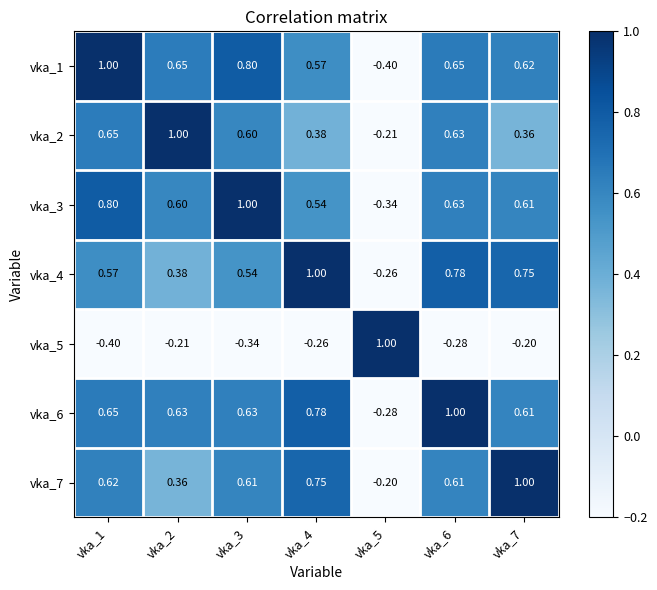

Is the value of vka_7 at vka_5 greater than the value of vka_3 at vka_3?

No